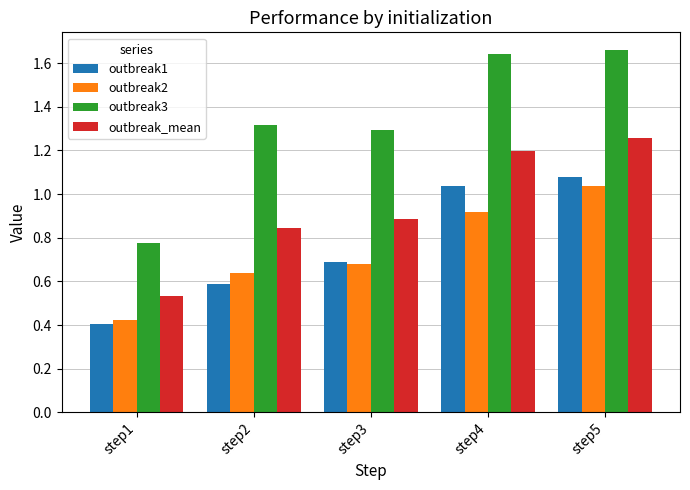

Between step1 and step5, which series saw the biggest shift?

outbreak3